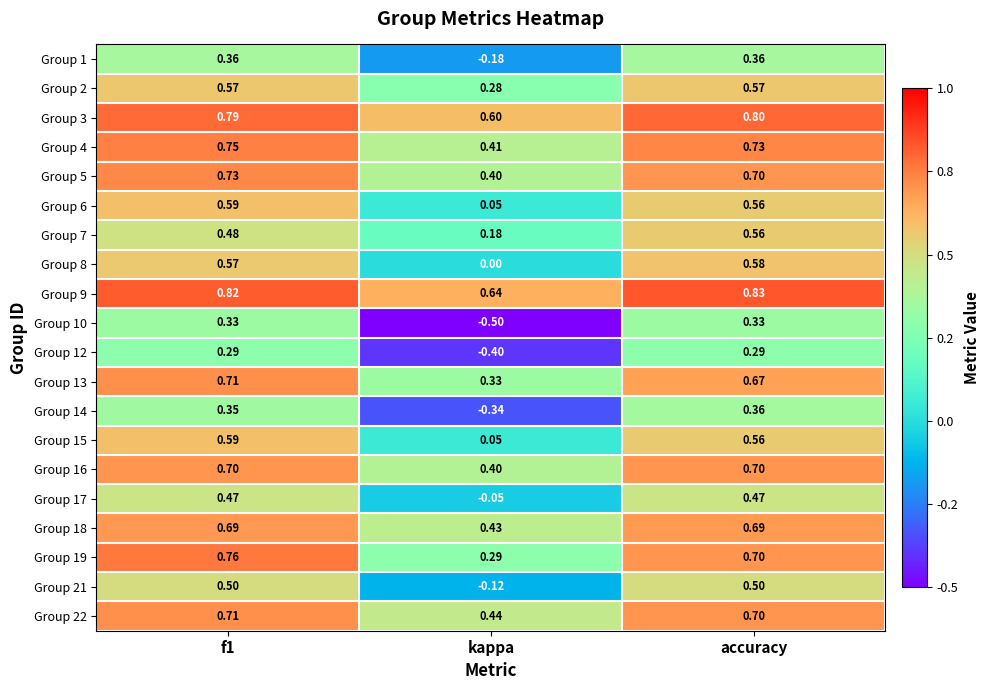

Which label corresponds to the largest value in the chart?

accuracy